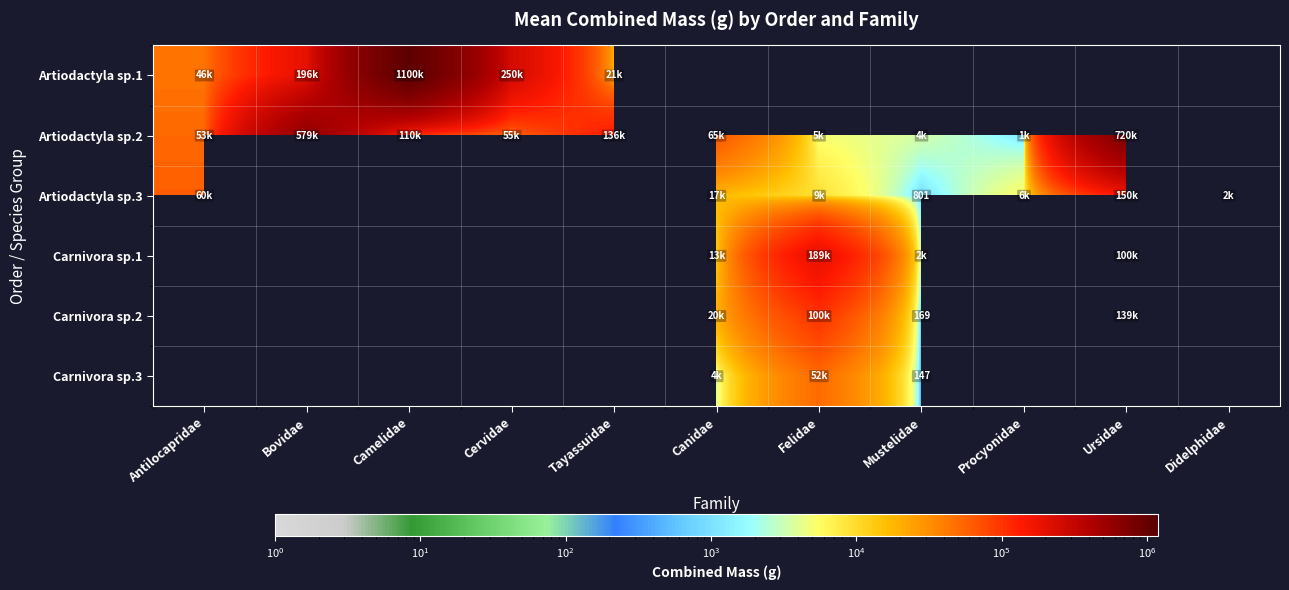

True or false: Artiodactyla sp.3 has a value of 2195.5 at Didelphidae.

True